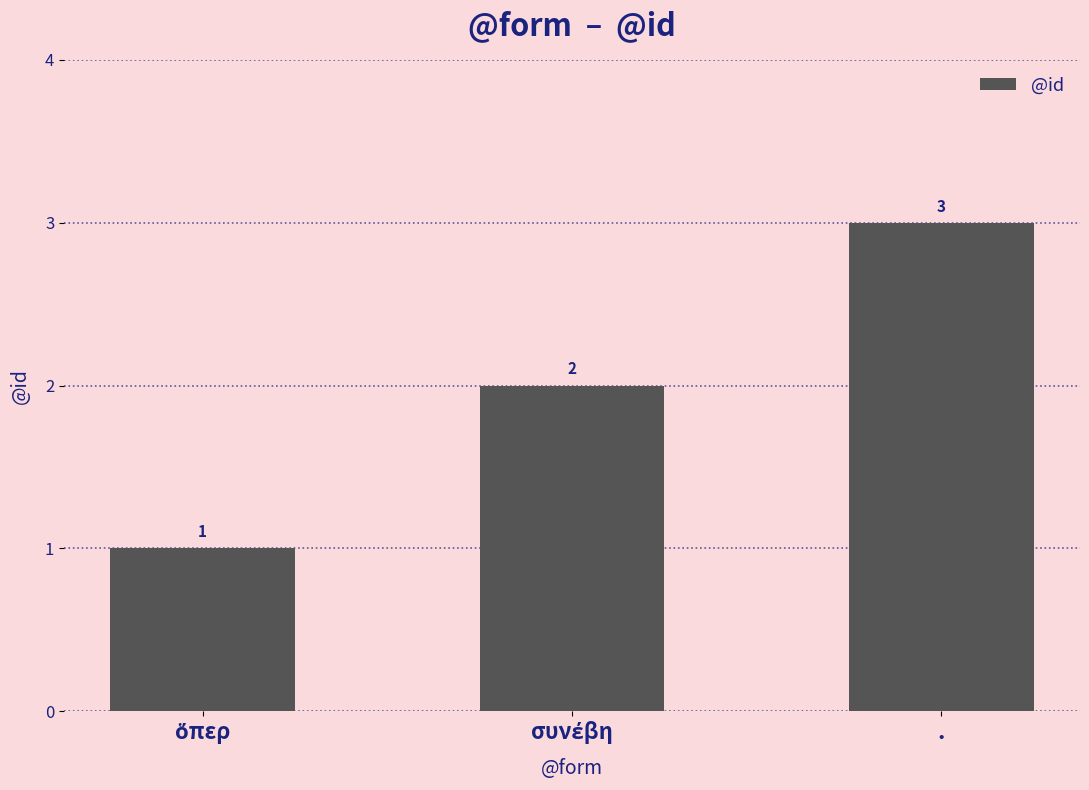

Count the values in the range 1 to 3.

3